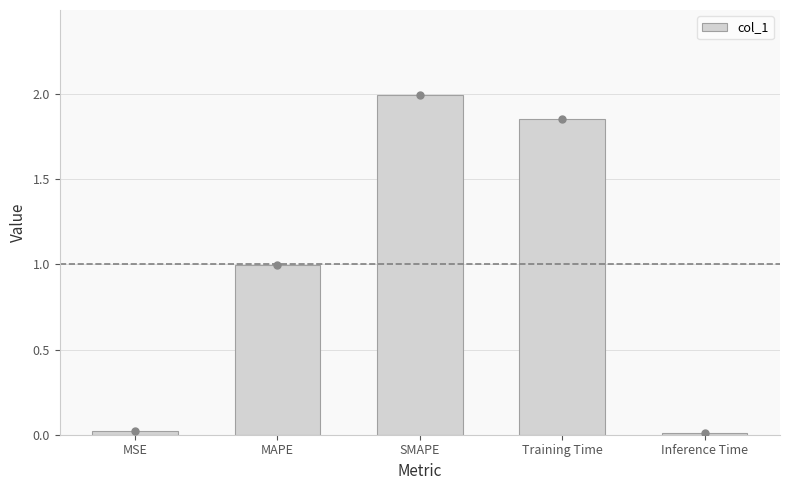

Which has a higher value, SMAPE or Training Time?

SMAPE